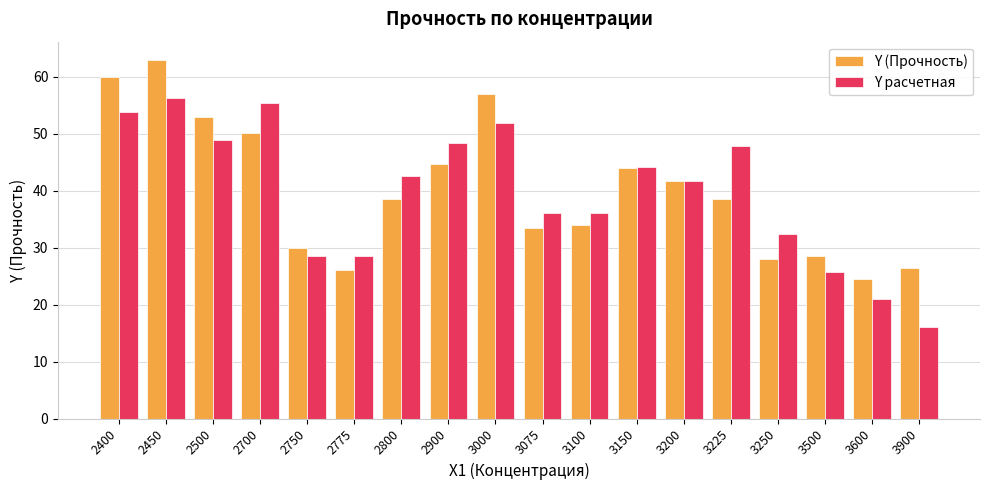

What value does the Y (Прочность) series have at 3200?

41.7